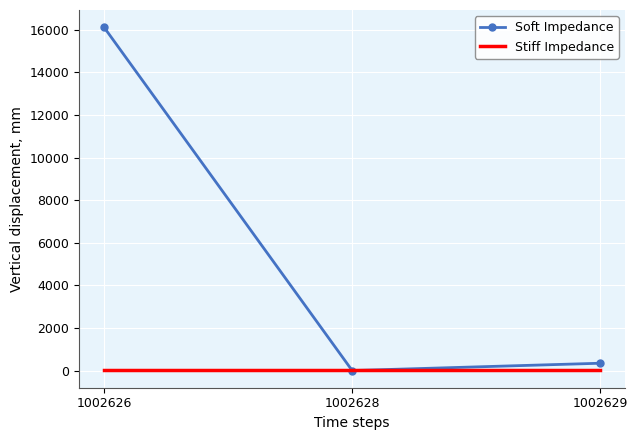

At how many categories does at least one series exceed 12847?

1